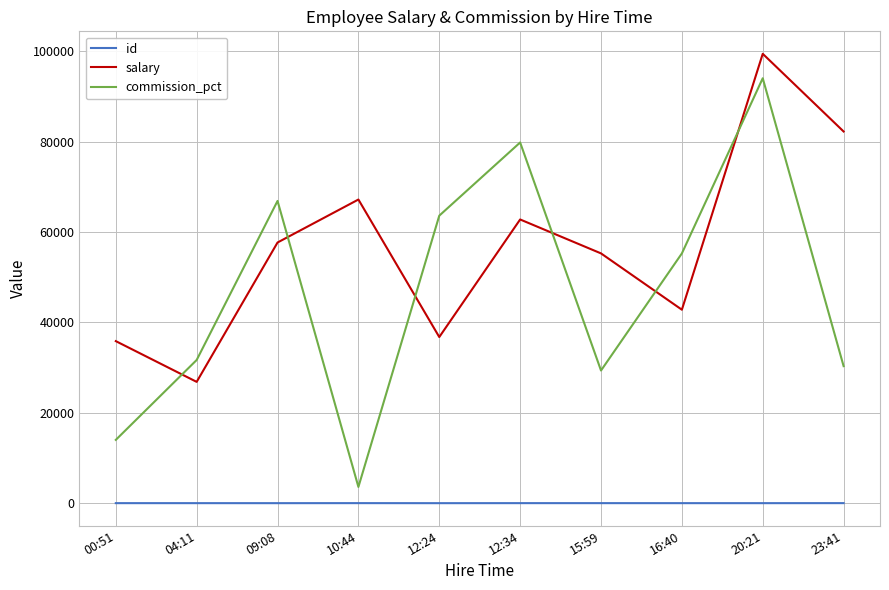

What is the difference between the maximum and minimum values in the salary series?

72608